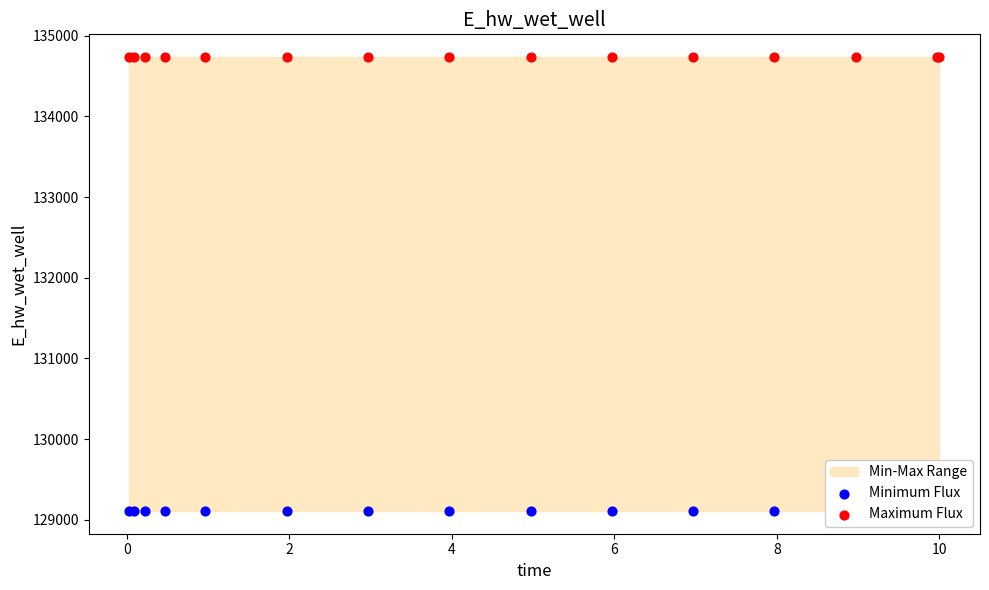

Which series has the widest spread of Y values?

Minimum Flux